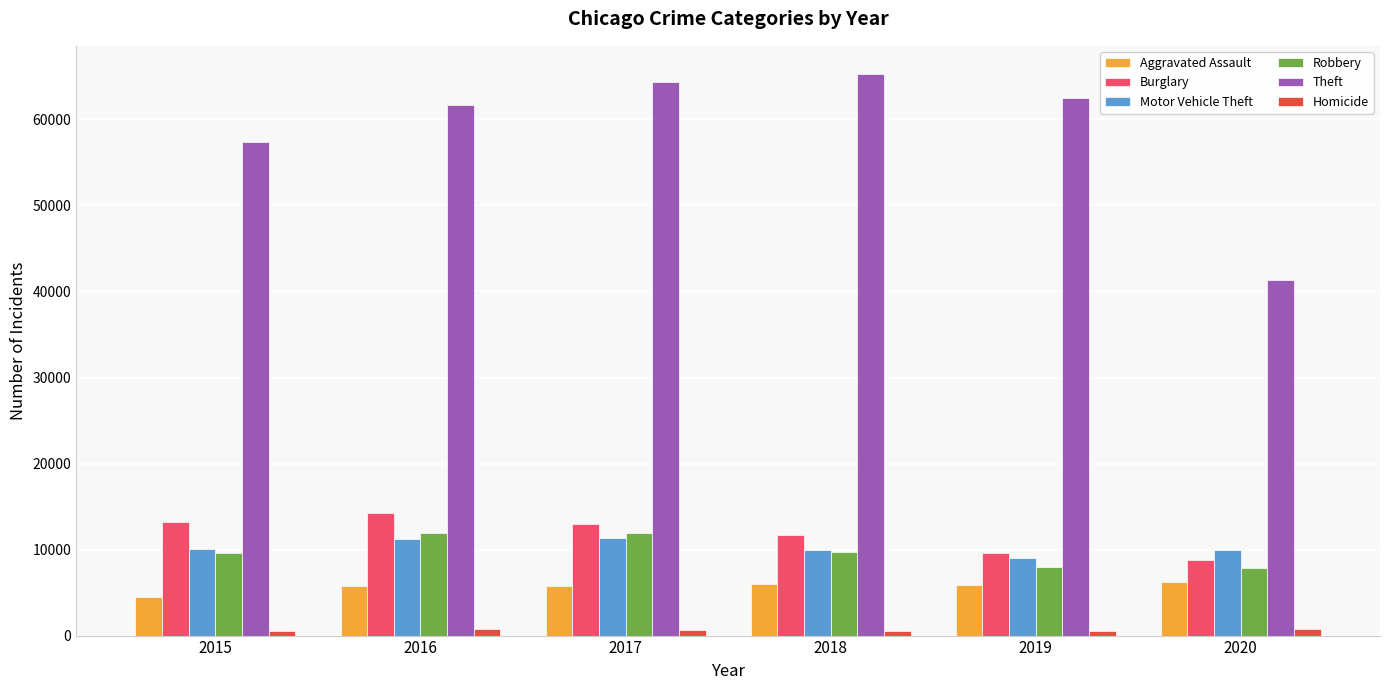

What is the lowest value of the Robbery series?

7855